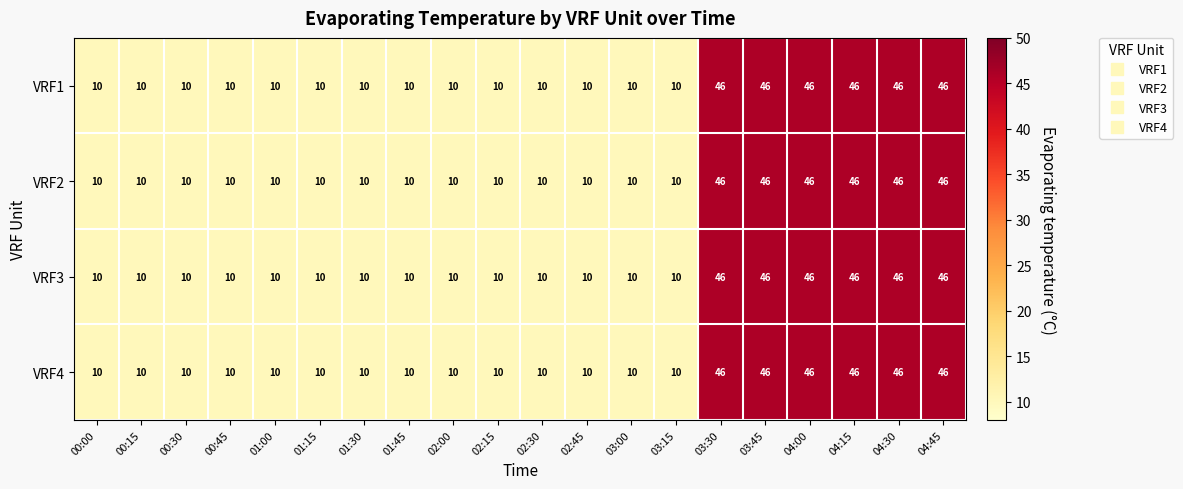

True or false: VRF1 has a value of 19 at 04:45.

False